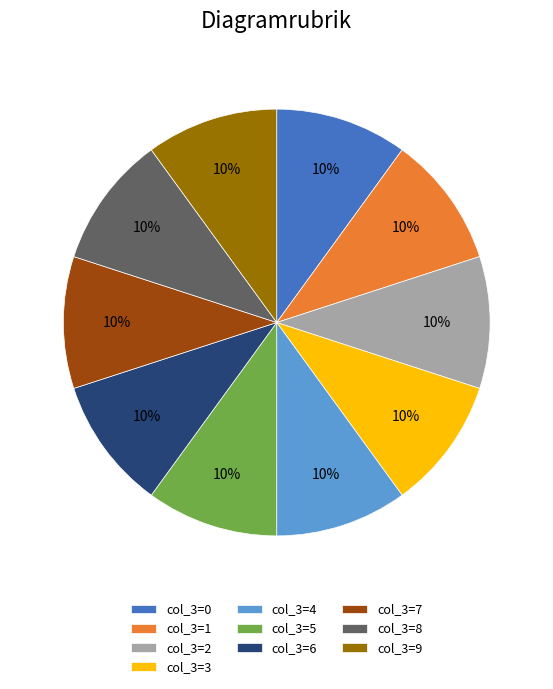

Is it true that col_3=3 is 4% of the pie?

False